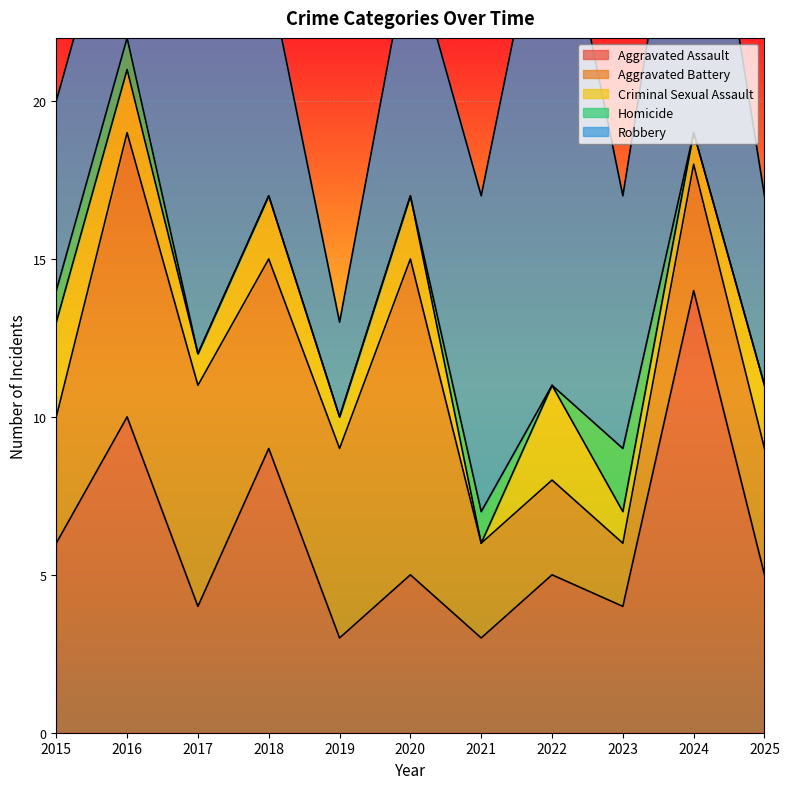

Which series has the widest spread of values?

Robbery